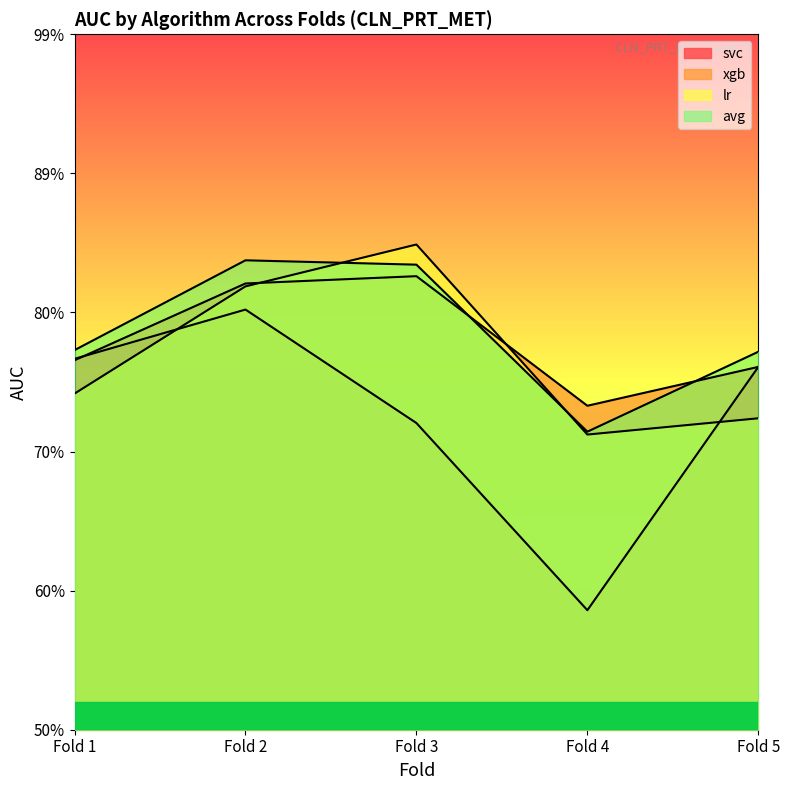

What is the value of the lr point at the 2nd from the left?

0.8